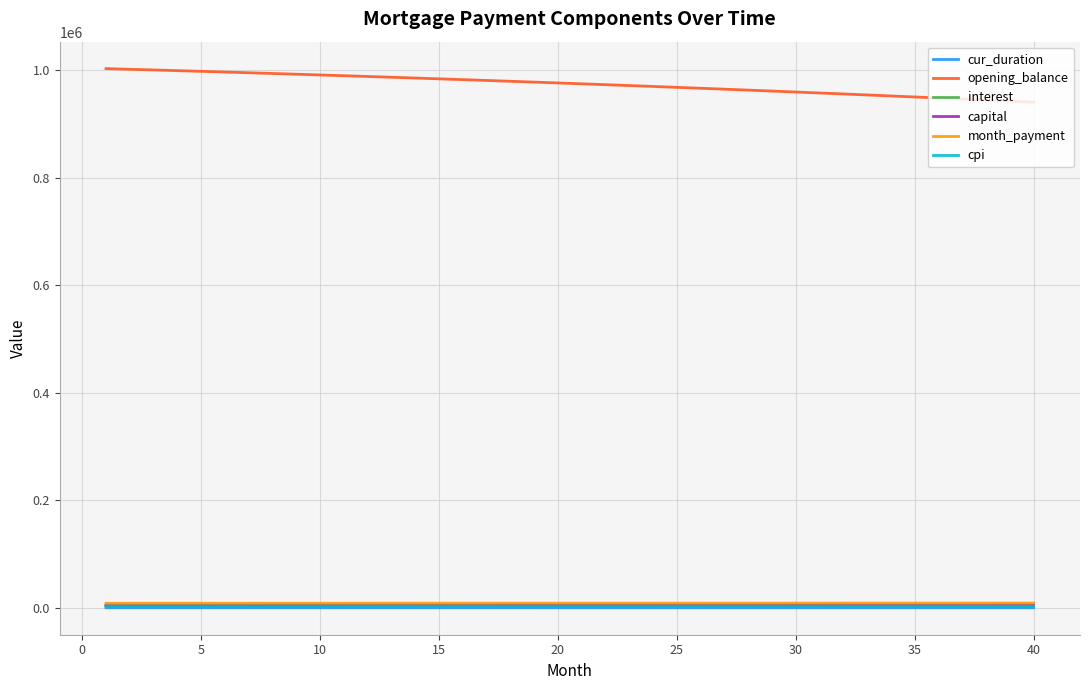

True or false: opening_balance and cur_duration intersect in this chart.

False